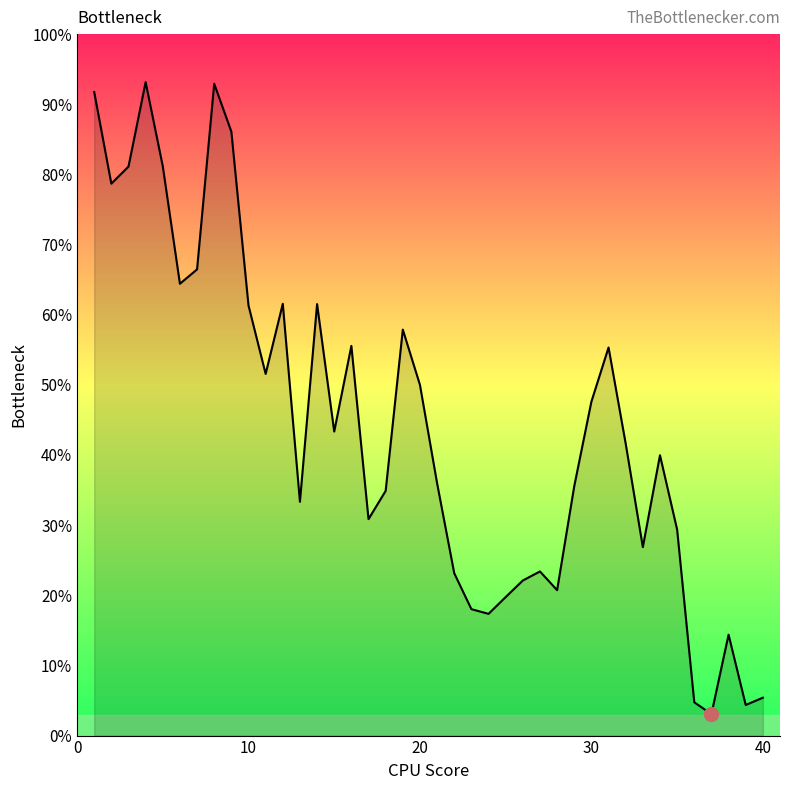

What is the difference between the maximum and minimum values?

90.1